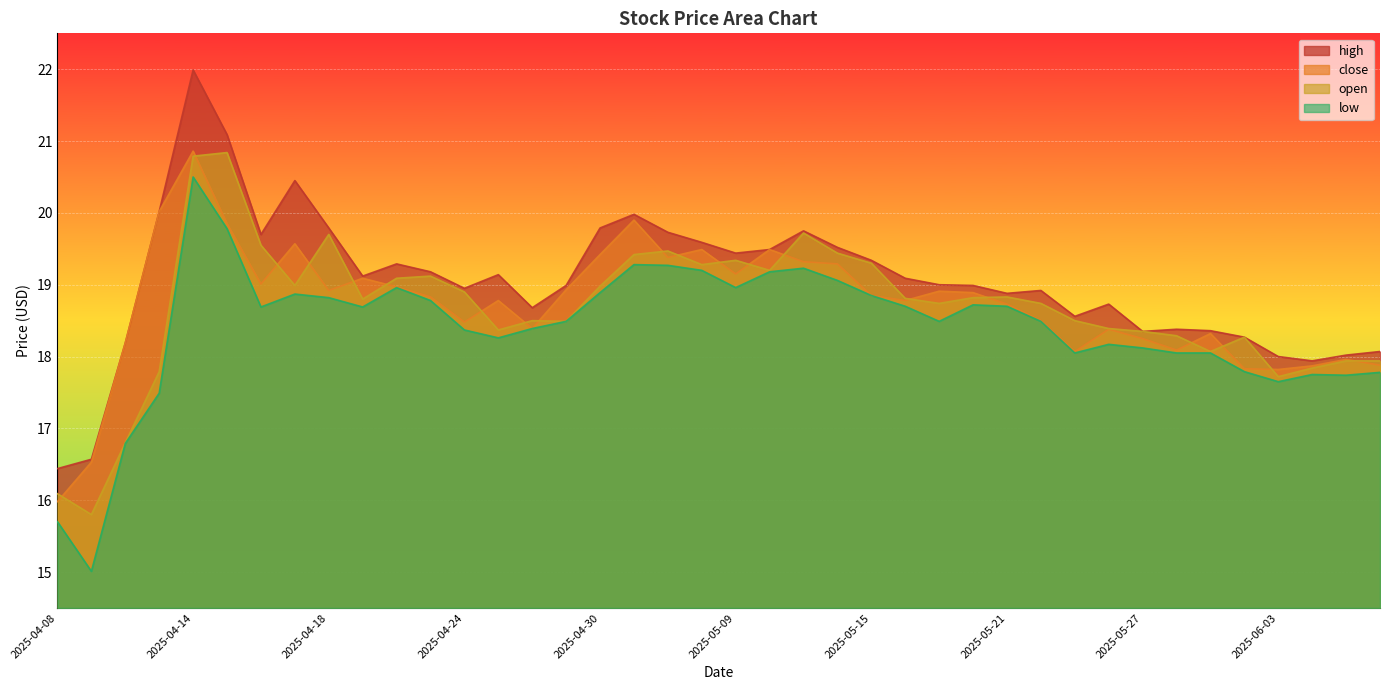

At which category is the sum across all series the highest?

2025-04-14